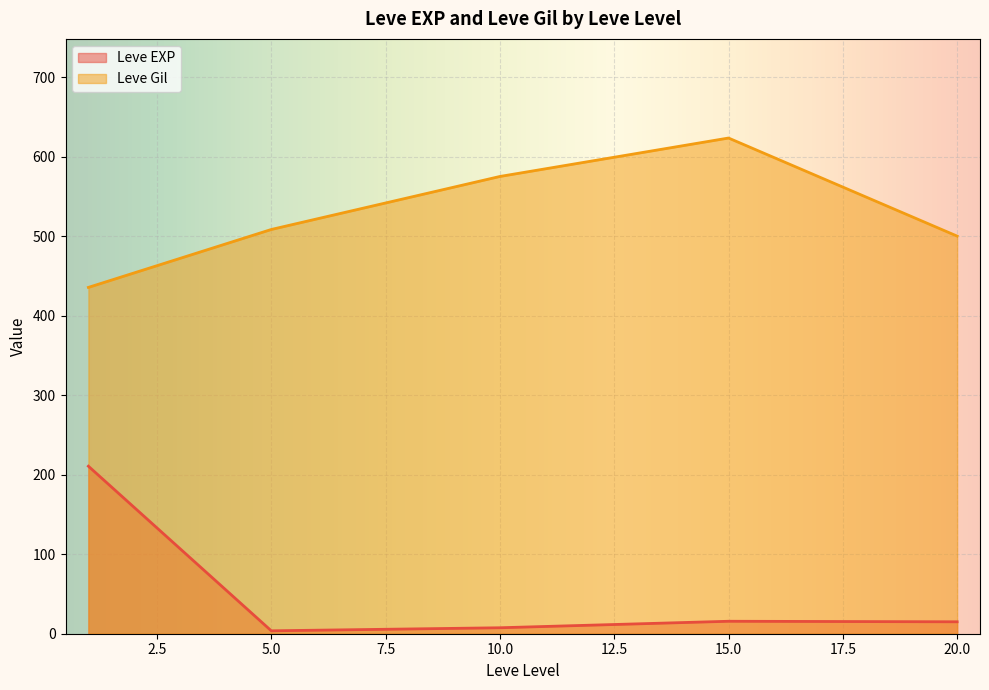

The value of Leve Gil at 10 is 570. True or false?

False